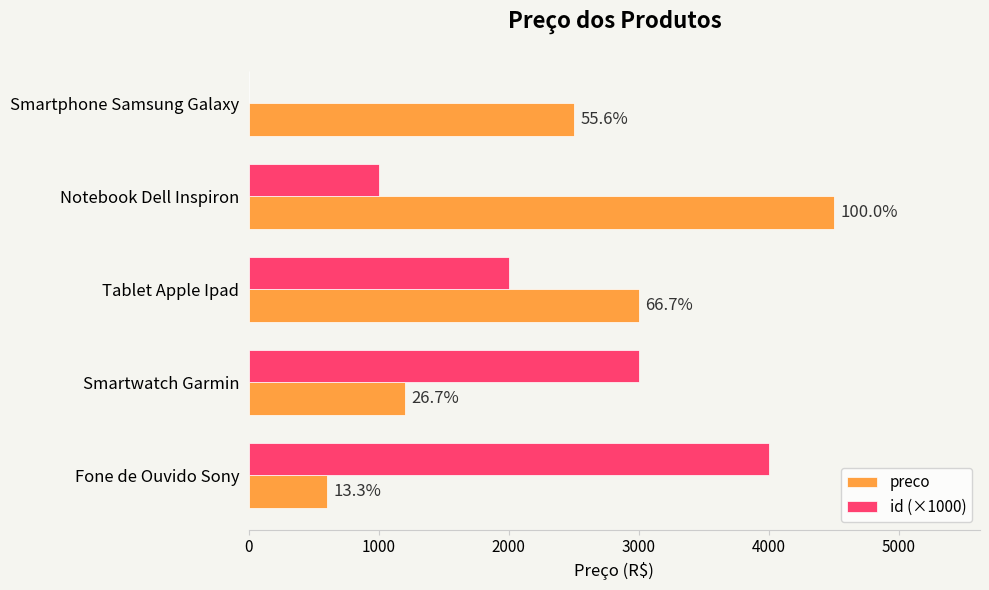

What is the value of the preco bar at the 2nd from the left?

4500